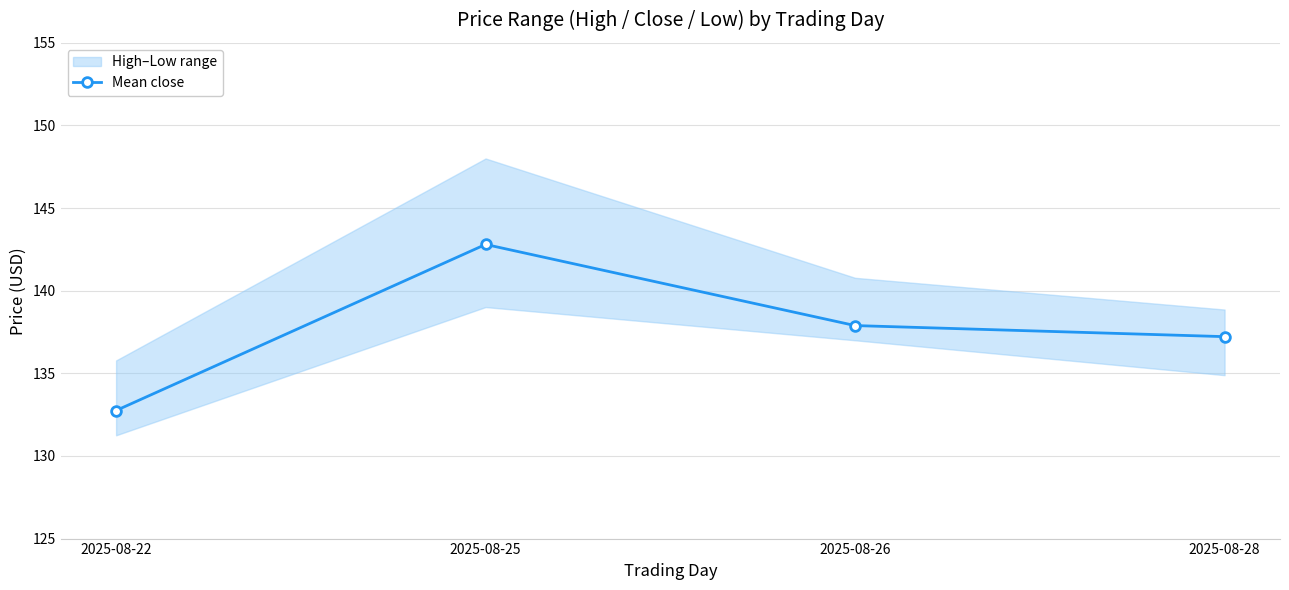

How many points are higher than both their immediate neighbors (excluding endpoints)?

1